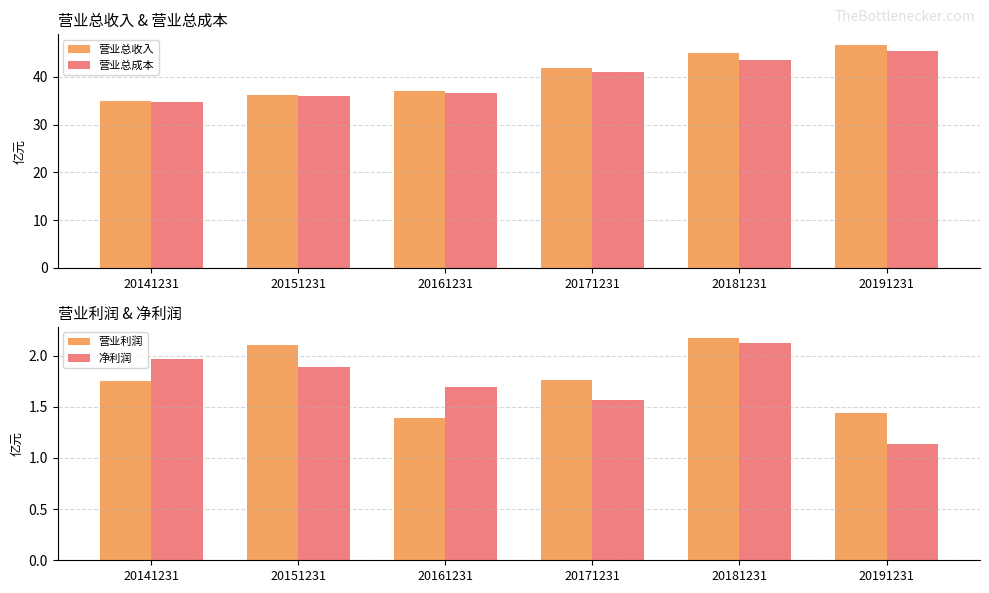

Which category has the lowest value across all series?

20191231